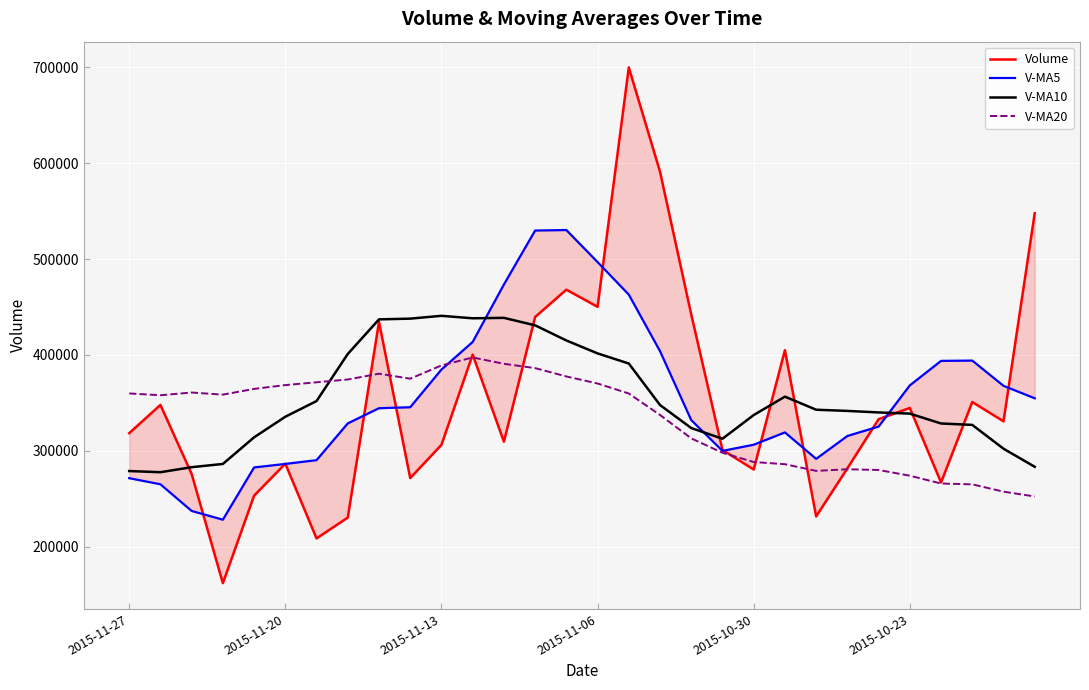

In V-MA10, how many points are higher than both neighbors (excluding endpoints)?

3